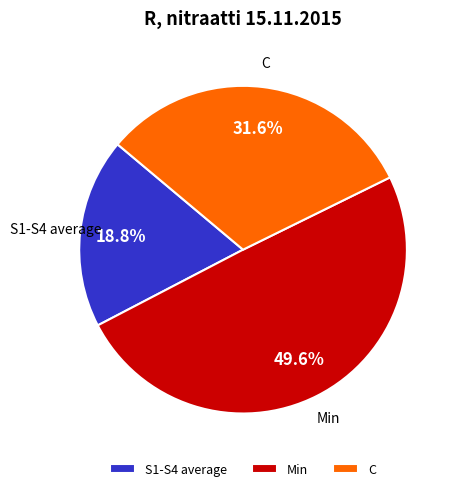

Which has a higher value, C or Min?

Min